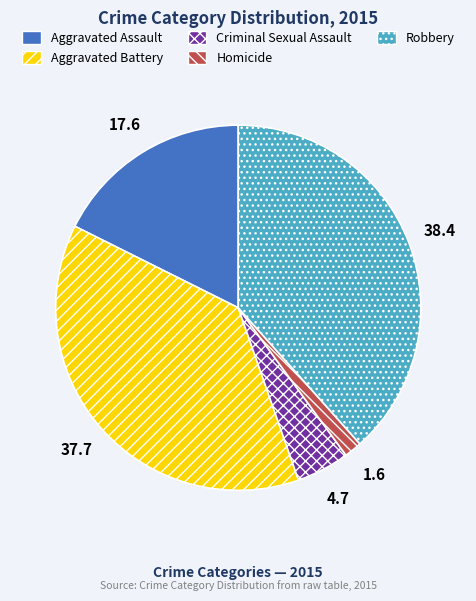

Is there a majority slice in this chart?

No